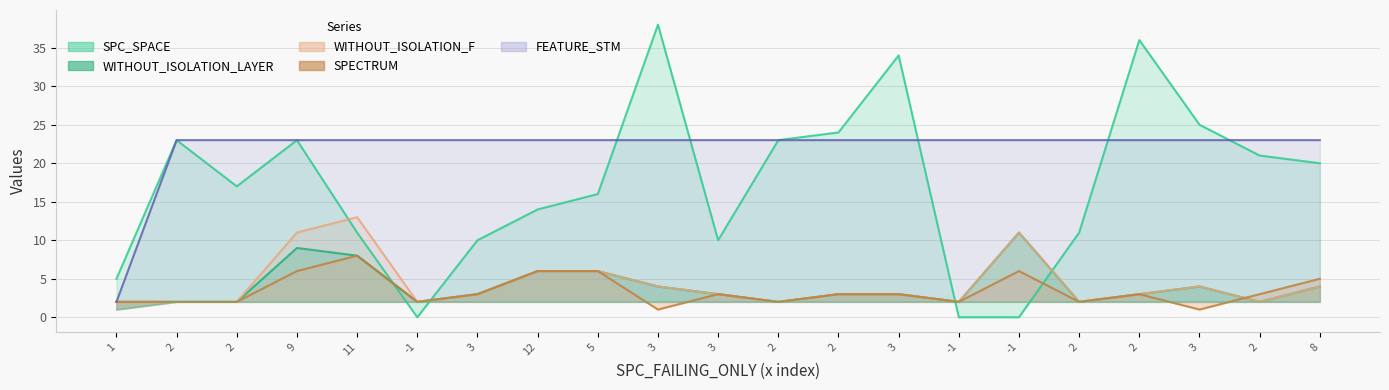

At which label does SPECTRUM reach its minimum?

3